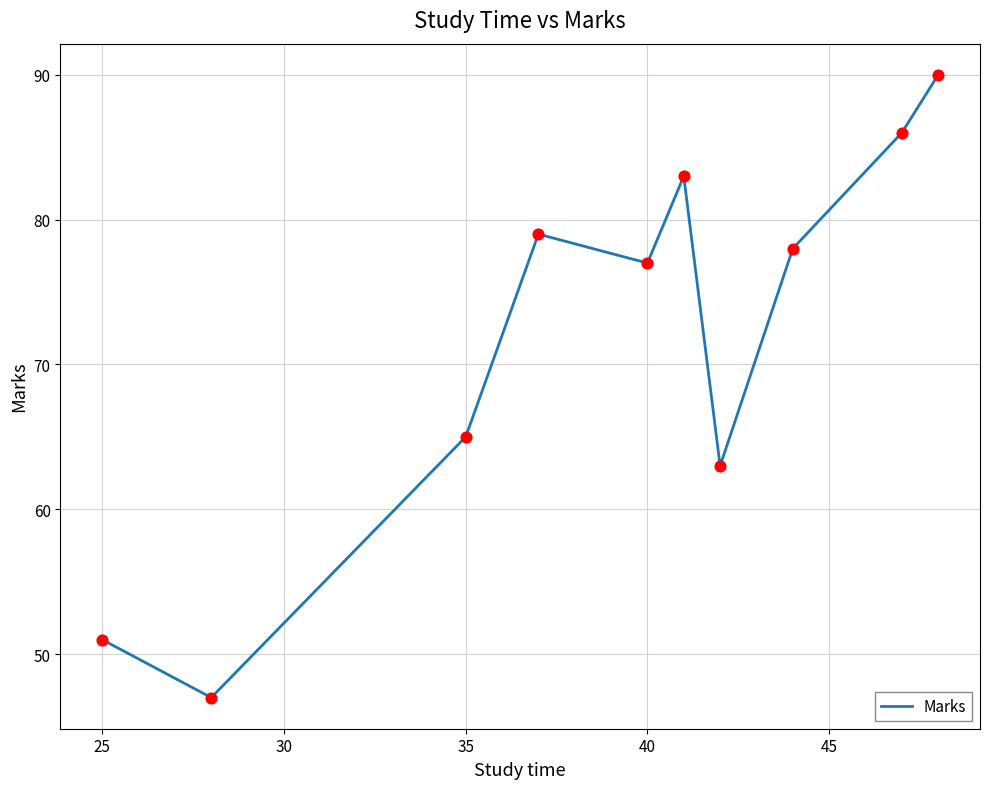

What is the difference between the maximum and minimum values?

43